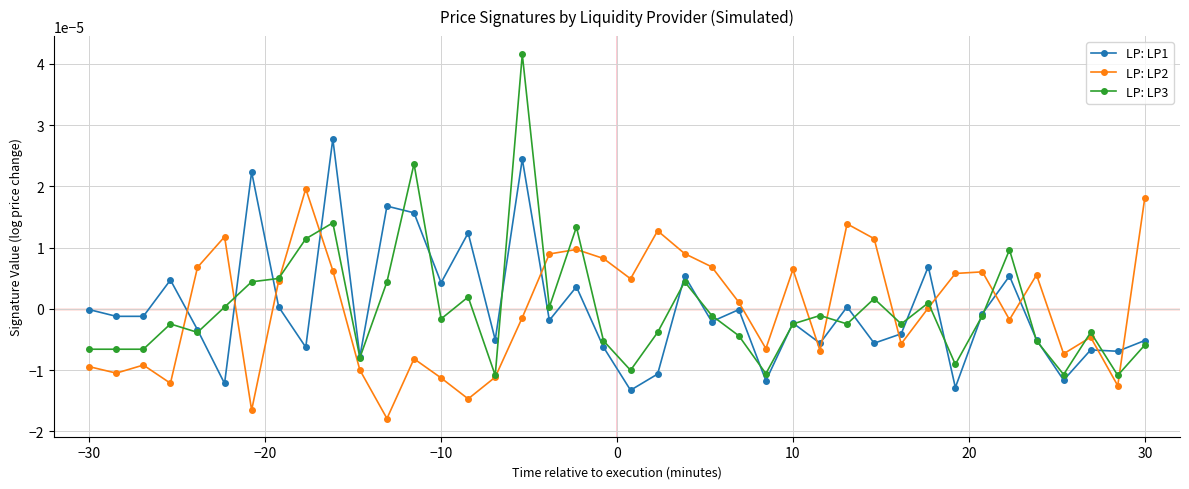

True or false: LP: LP2 has more than 1 points higher than both neighbors.

True